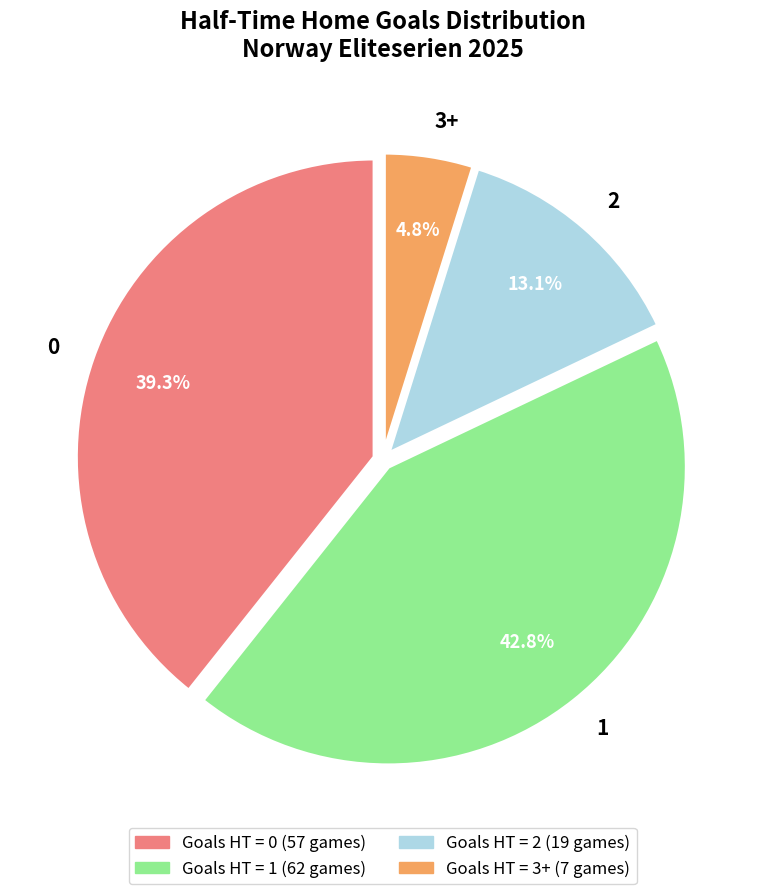

Is there any slice that represents more than half of the pie?

No